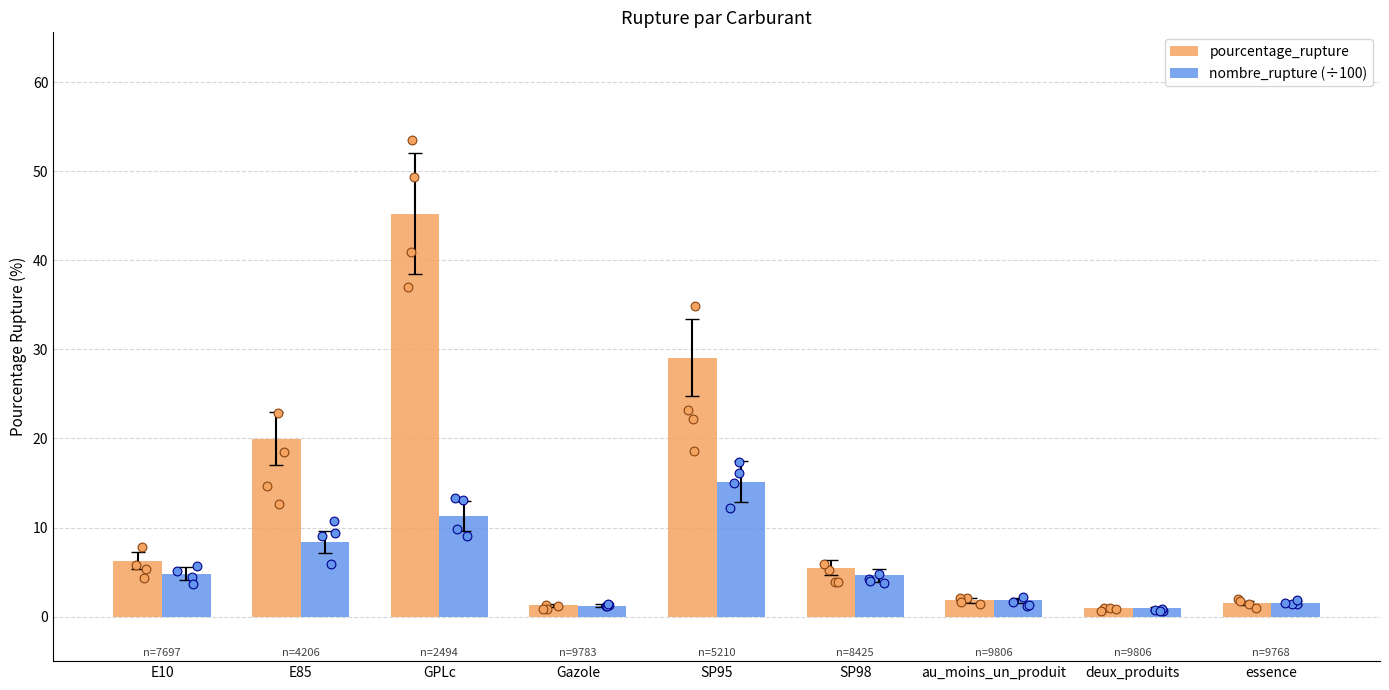

Which series has the largest total across all categories?

pourcentage_rupture